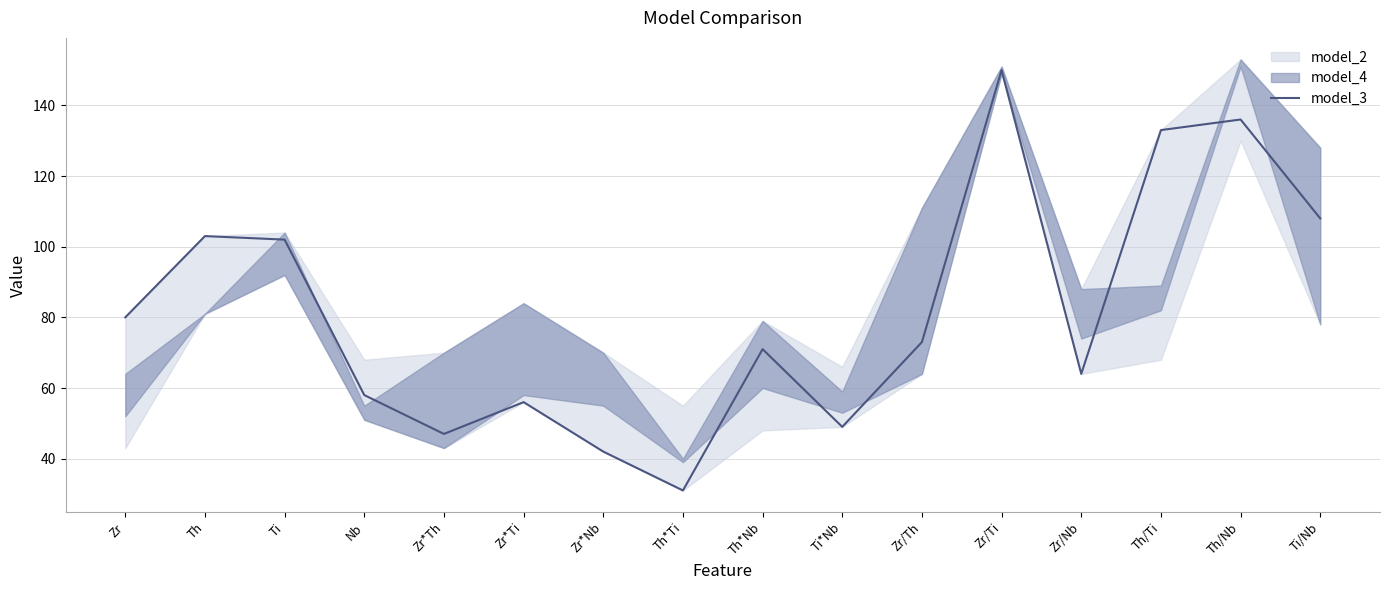

What is the ratio of the value at Th/Ti to the value at Th*Nb?

1.9